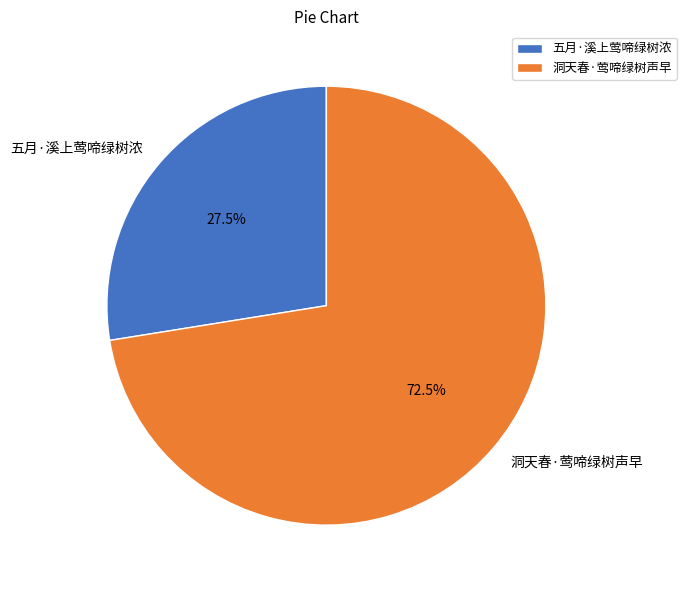

Do 五月·溪上莺啼绿树浓 and 洞天春·莺啼绿树声早 together represent more than half of the pie?

Yes